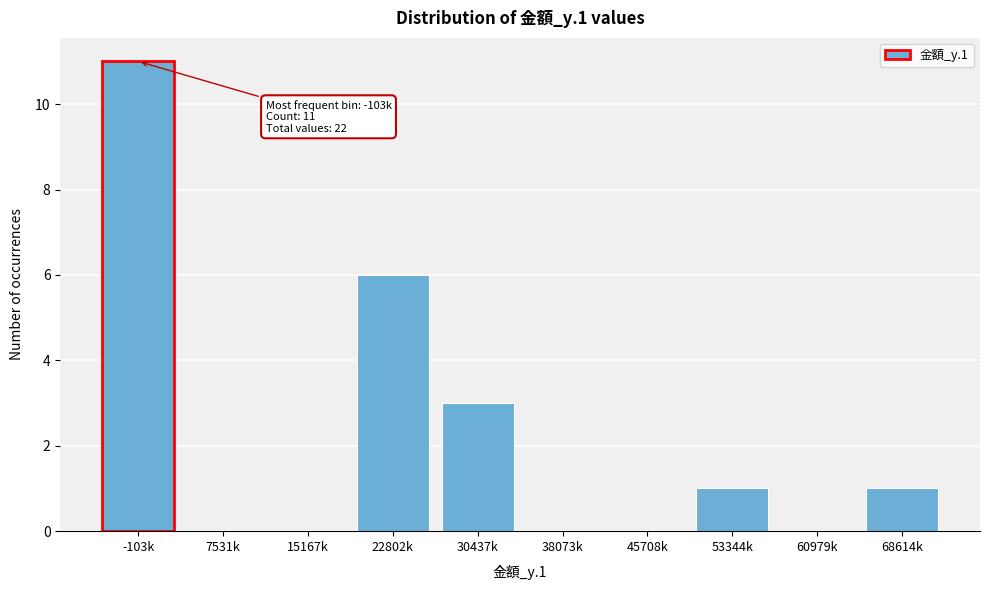

Reading left to right, transcribe all the data shown in this chart.

-103k=11	7531k=0	15167k=0	22802k=6	30437k=3	38073k=0	45708k=0	53344k=1	60979k=0	68614k=1